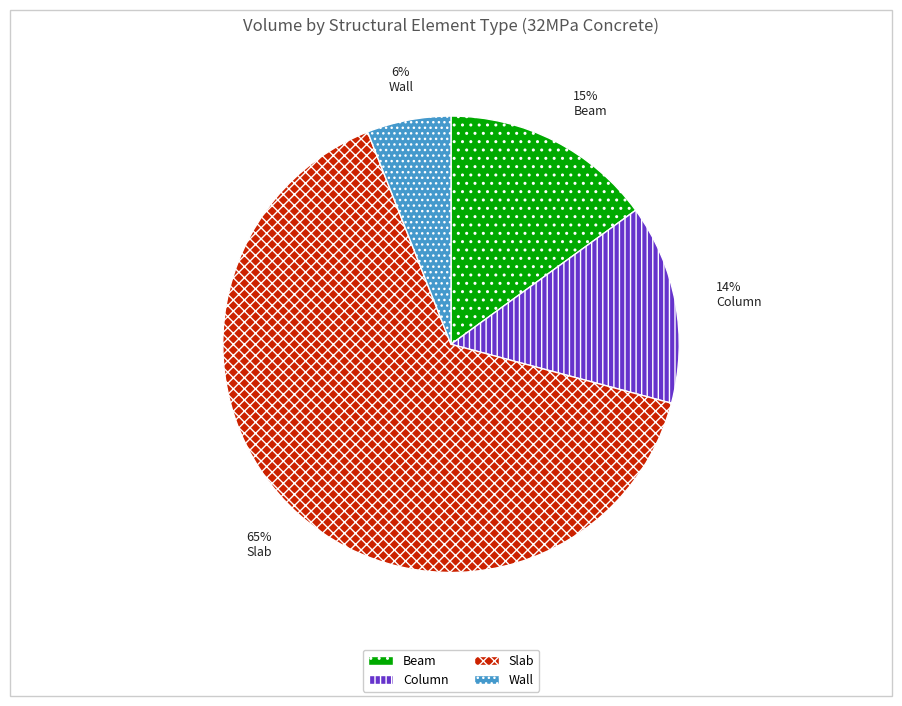

Rank the categories by value from highest to lowest.

Slab, Beam, Column, Wall